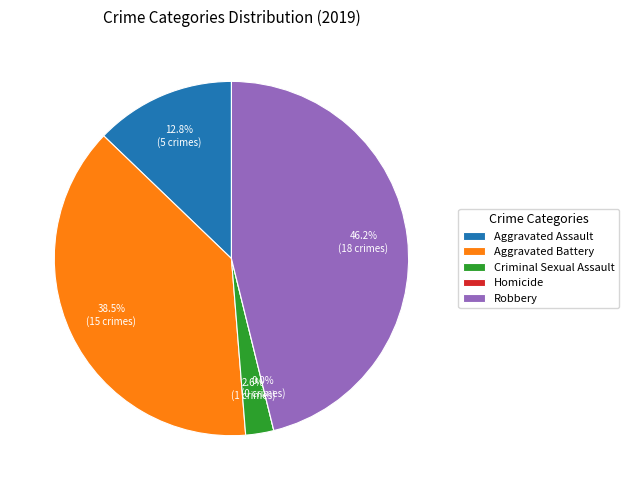

Which slice is the largest?

Robbery